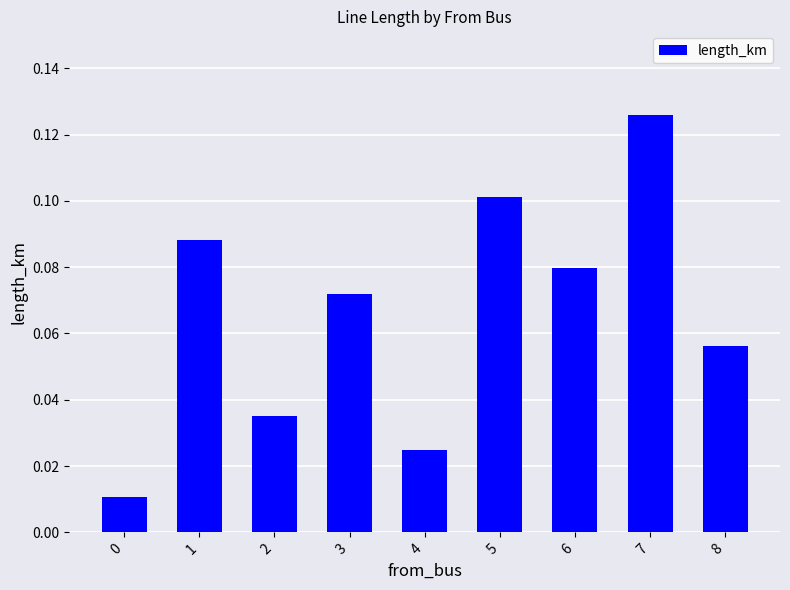

How many series are shown in this chart?

1